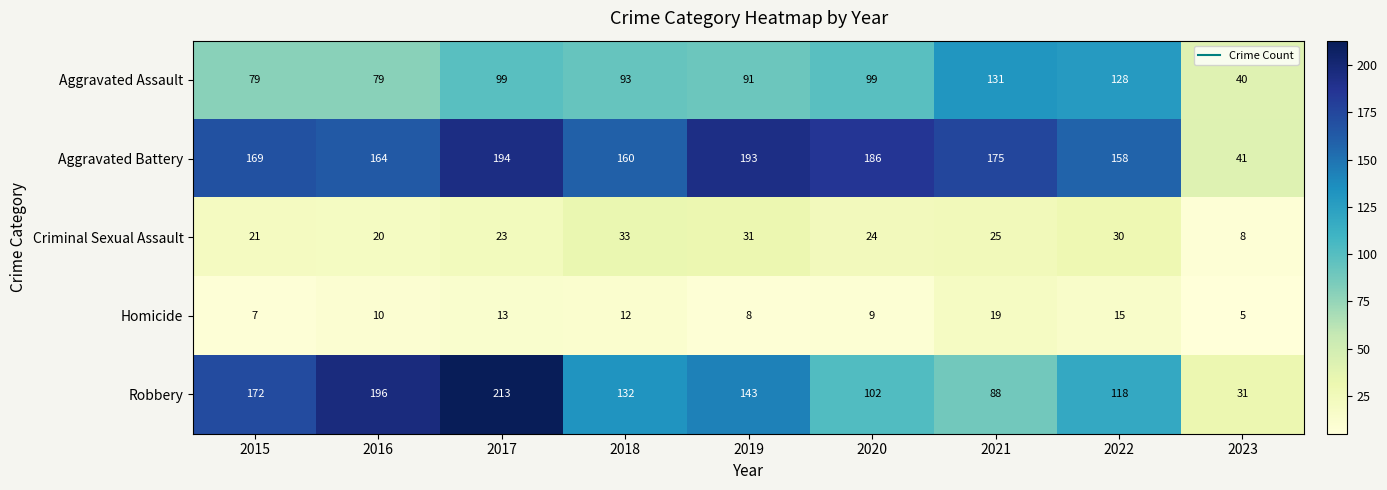

Which series has the largest range (max minus min)?

Robbery